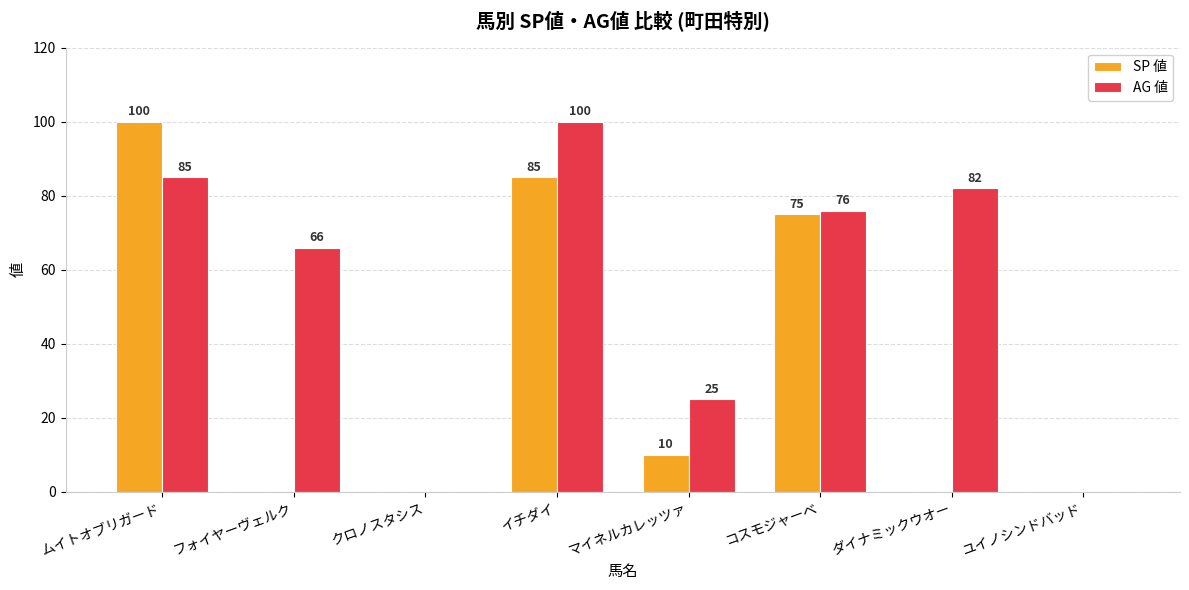

The value of AG 値 at ユイノシンドバッド is 0. True or false?

True